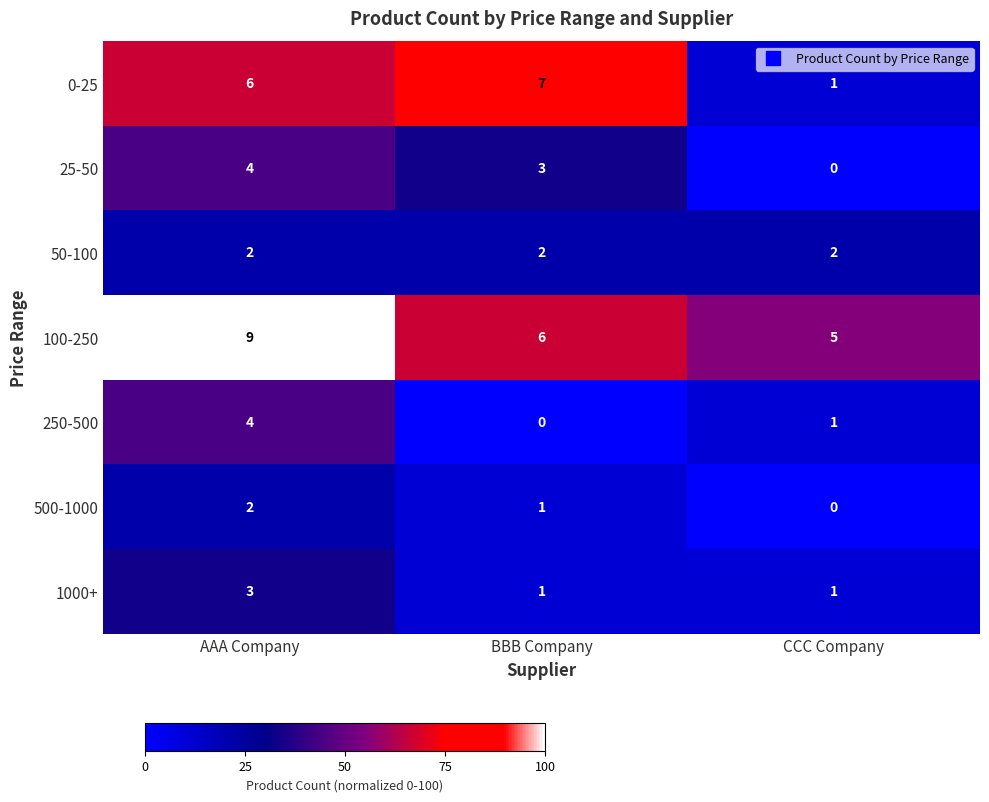

True or false: 25-50 has a value of 3 at CCC Company.

False